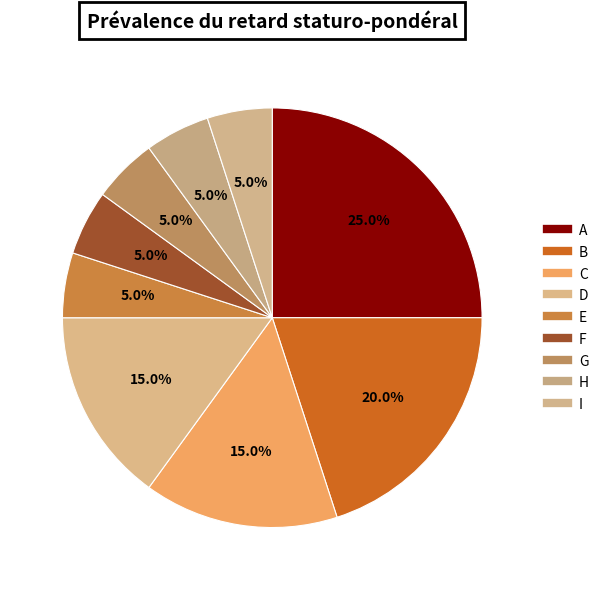

What is the total percentage of A and D?

40.0%